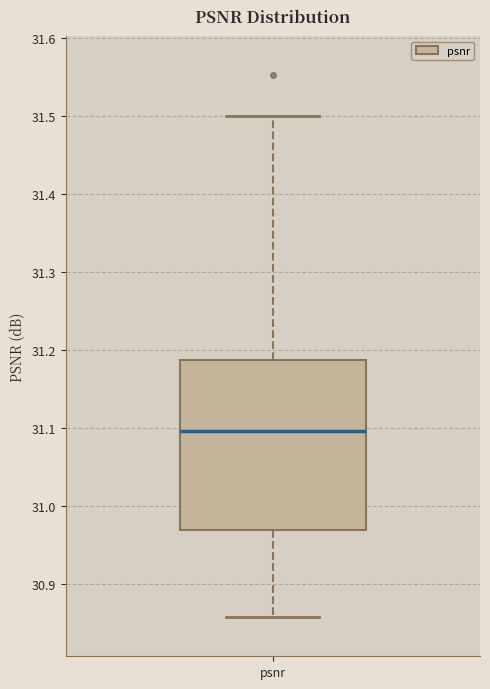

Where does the lower whisker of the box for psnr end on the y-axis? The values are not printed on the chart, so give them approximately, as read against the axis.

30.86